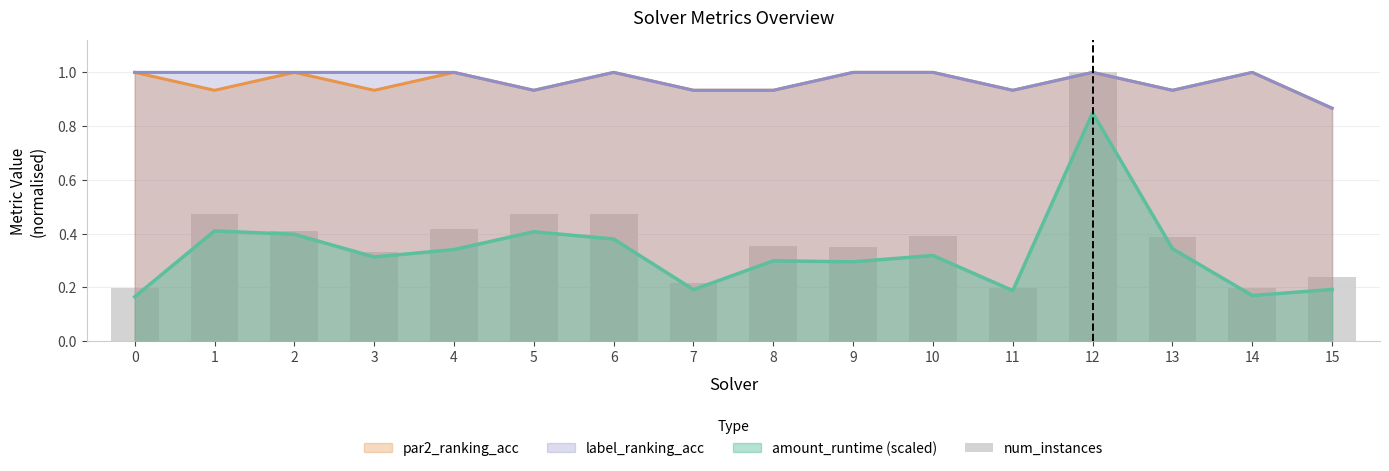

Reading left to right, what are all the values shown in this chart?

0=0.2	1=0.5	2=0.4	3=0.3	4=0.4	5=0.5	6=0.5	7=0.2	8=0.4	9=0.3	10=0.4	11=0.2	12=1.0	13=0.4	14=0.2	15=0.2